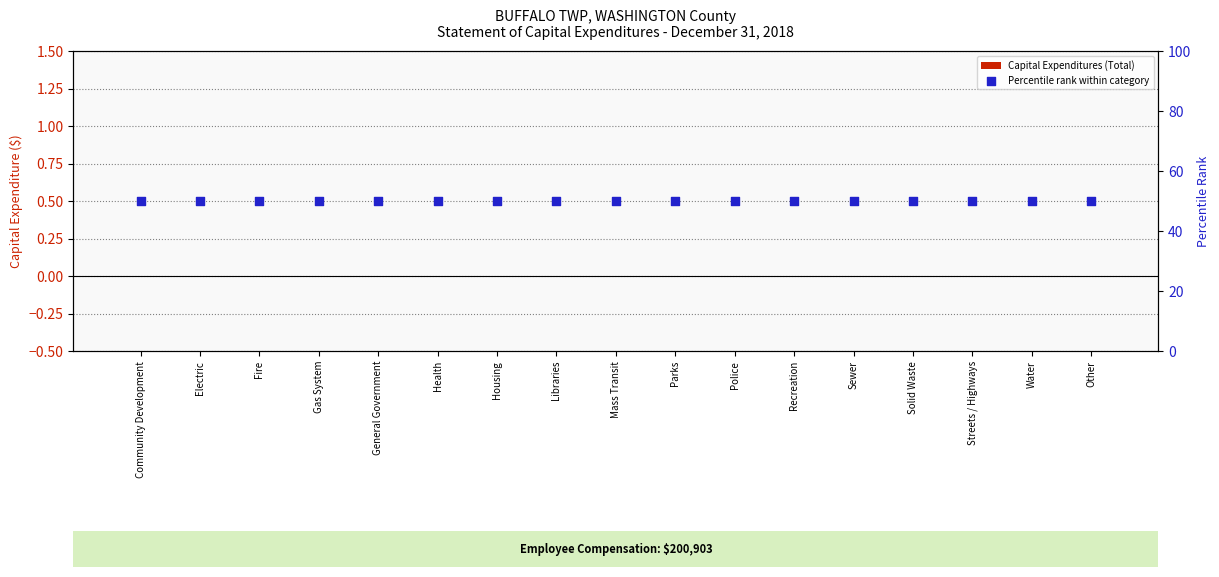

What are all the series names shown in the legend?

Capital Expenditures (Total), Percentile rank within category